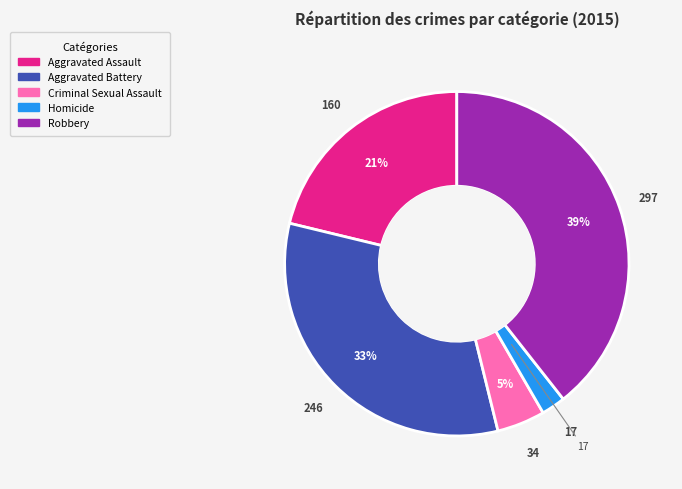

Is Homicide the majority of the pie?

No